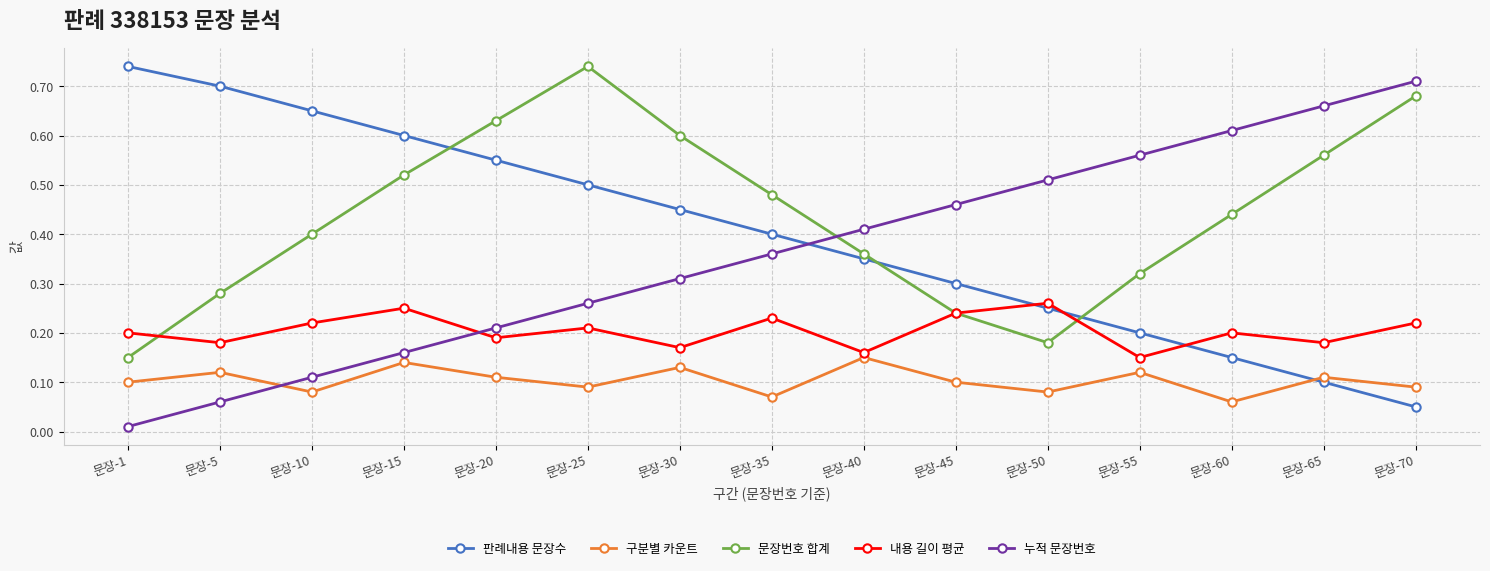

How many distinct data groups are displayed?

5